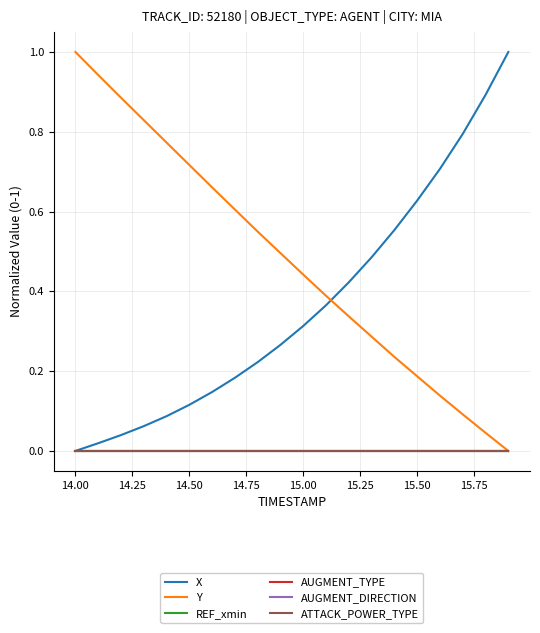

True or false: ATTACK_POWER_TYPE and REF_xmin intersect in this chart.

False